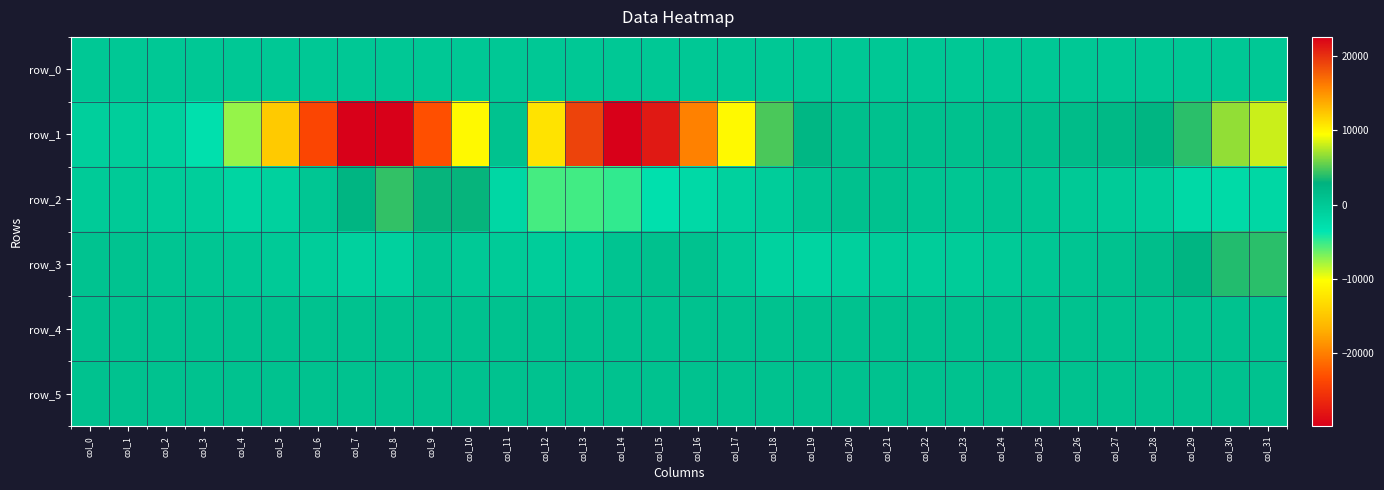

Reading left to right, what are all the values shown in this chart?

row_0: 157.2	157.2	157.3	157.3	157.4	157.5	157.5	157.6	157.6	157.7	157.7	157.8	157.8	157.9	157.9	158.0	158.0	158.1	158.1	158.1	158.2	158.3	158.3	158.4	158.4	158.5	158.5	158.5	158.6	158.7	158.7	158.7
row_1: -774.0	-709.0	-1059.0	-2929.0	-7477.0	-14641.0	-23883.0	-29796.0	-29871.0	-23006.0	-10687.0	791.0	10902.0	19122.0	22617.0	21279.0	15860.0	9737.0	4880.0	2251.0	1206.0	1086.0	995.0	942.0	1128.0	1238.0	1655.0	1971.0	2445.0	4059.0	6724.0	8108.0
row_2: -248.0	-206.0	-417.0	-703.0	-1540.0	-1146.0	310.0	2578.0	4246.0	3112.0	3057.0	-1794.0	-5432.0	-5297.0	-4858.0	-3011.0	-2102.0	-1062.0	-634.0	488.0	1051.0	856.0	543.0	317.0	546.0	338.0	45.0	-320.0	-708.0	-2091.0	-2193.0	-1799.0
row_3: 691.0	718.0	568.0	278.0	110.0	-240.0	-590.0	-1128.0	-1131.0	501.0	-56.0	-297.0	-625.0	-583.0	640.0	995.0	853.0	-184.0	-1254.0	-1462.0	-954.0	-620.0	-566.0	-410.0	-204.0	243.0	565.0	840.0	1380.0	2604.0	3825.0	4007.0
row_4: 822.0	826.0	826.0	819.0	824.0	823.0	827.0	826.0	827.0	825.0	819.0	826.0	821.0	823.0	834.0	830.0	830.0	825.0	824.0	828.0	826.0	827.0	827.0	833.0	822.0	824.0	829.0	828.0	827.0	825.0	822.0	819.0
row_5: 835.0	837.0	837.0	838.0	838.0	834.0	835.0	835.0	842.0	837.0	832.0	831.0	830.0	833.0	831.0	829.0	829.0	829.0	828.0	833.0	838.0	828.0	835.0	832.0	830.0	829.0	831.0	835.0	839.0	835.0	835.0	831.0